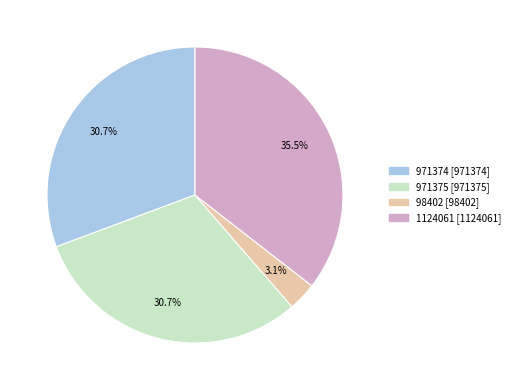

Which category has the smallest portion of the pie?

98402